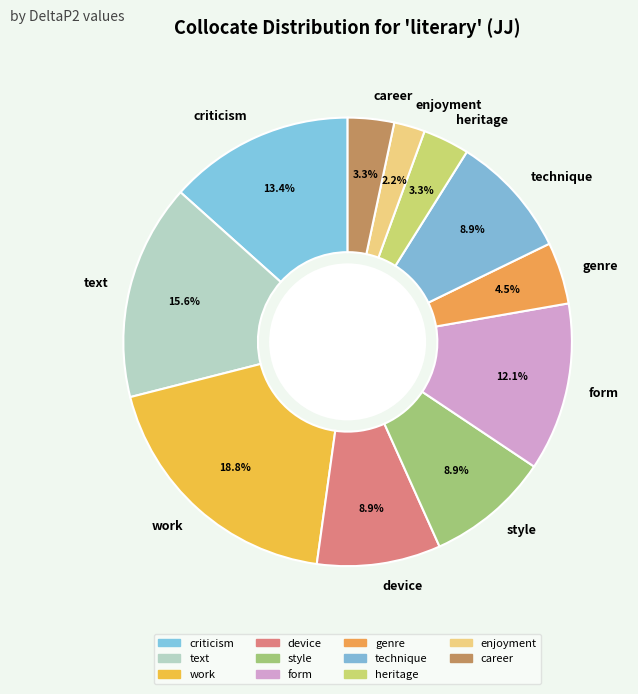

What percentage is the heritage slice, to the nearest percent?

3%